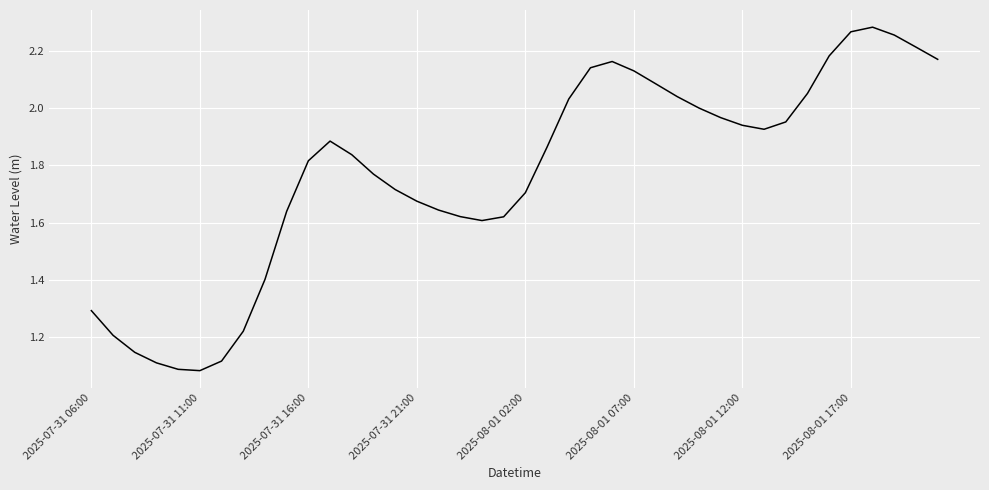

How many distinct data groups are displayed?

1